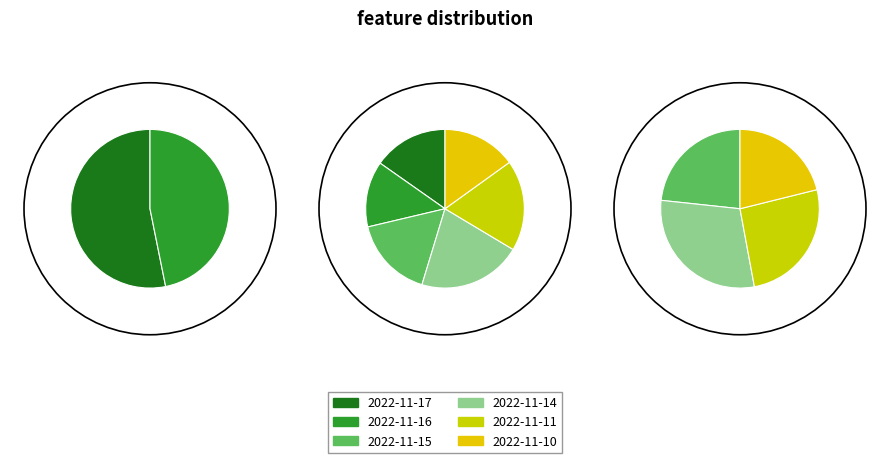

To the nearest percent, what is the difference between the 2022-11-11 and 2022-11-16 slice percentages?

5%